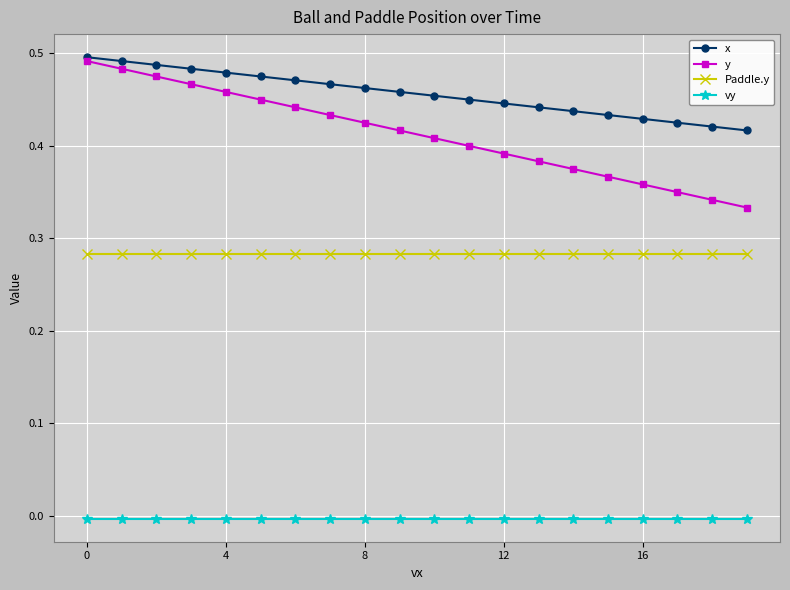

What is the sum of all Paddle.y values?

5.7